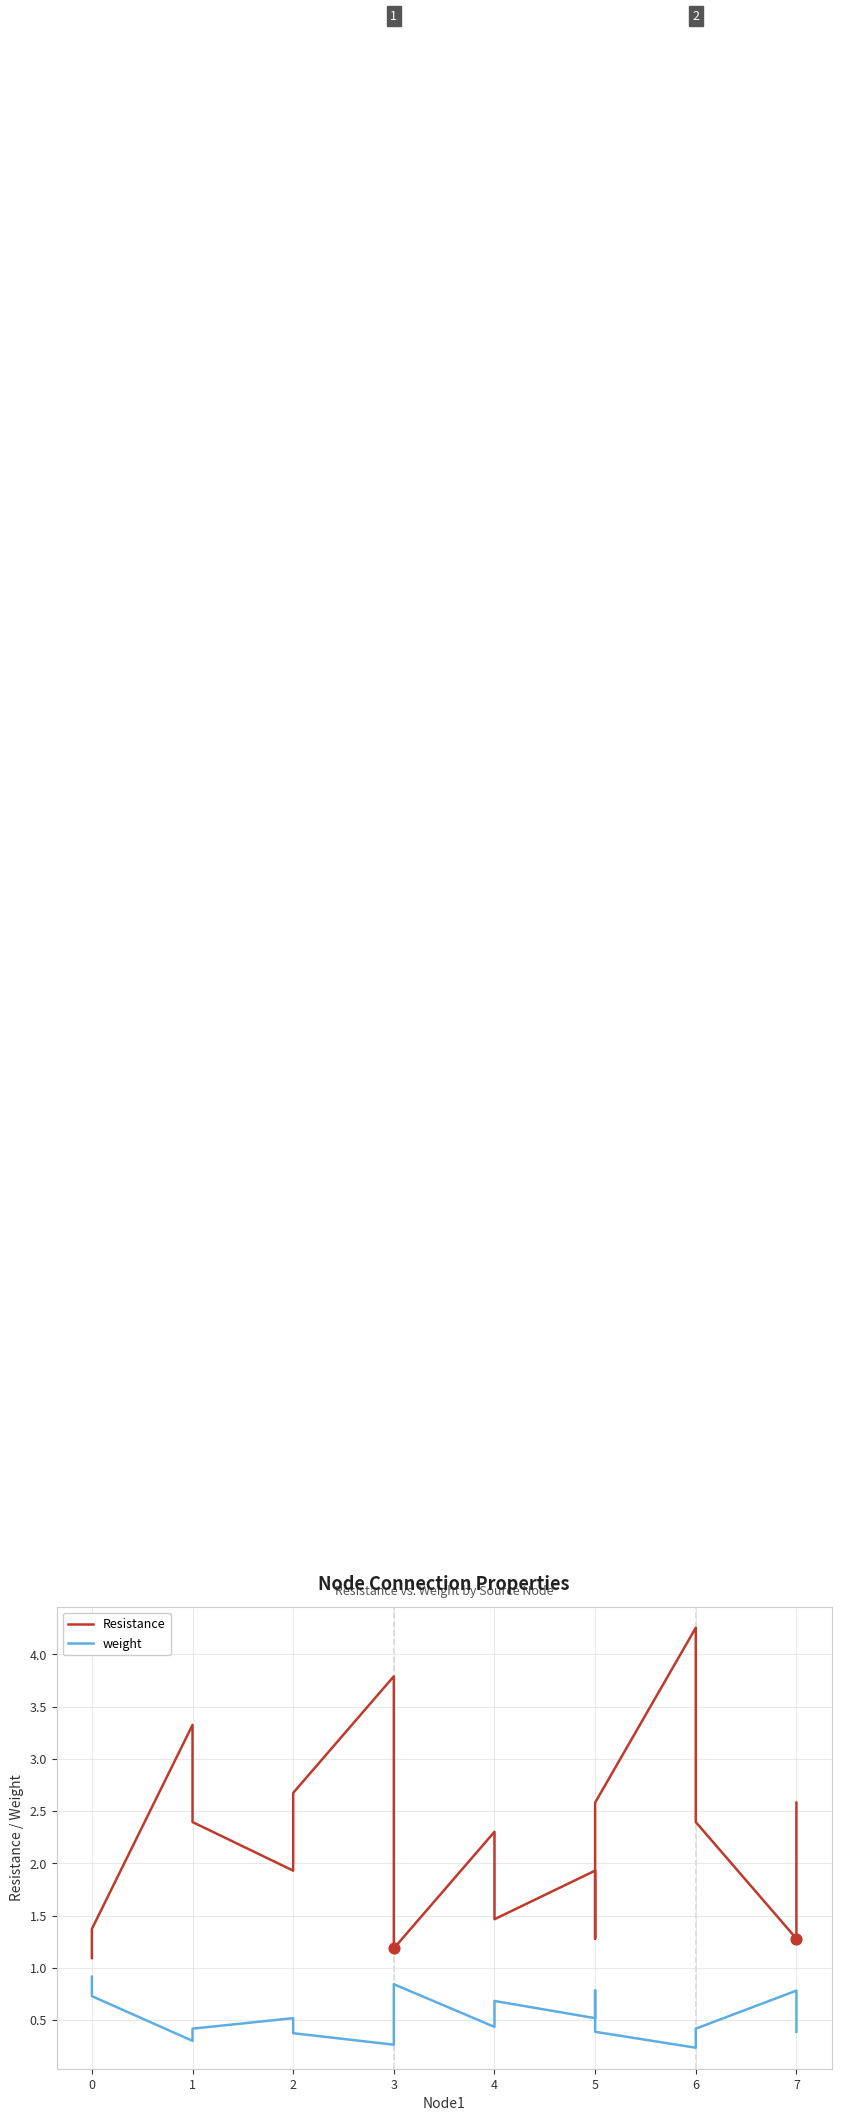

Which series has the largest Y range (max minus min)?

Resistance